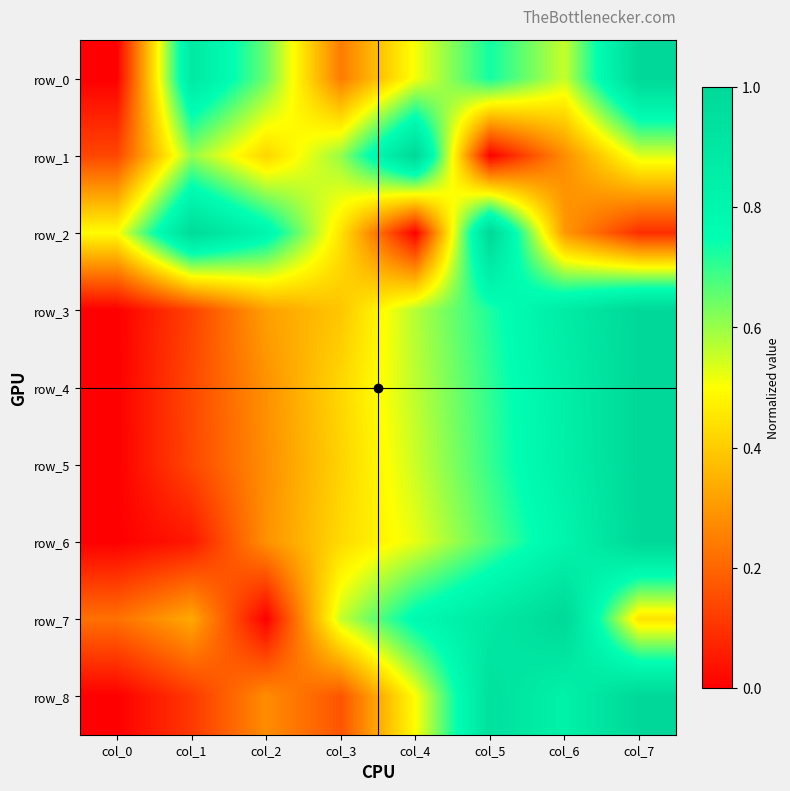

How many row_1 values are between 0 and 1?

8